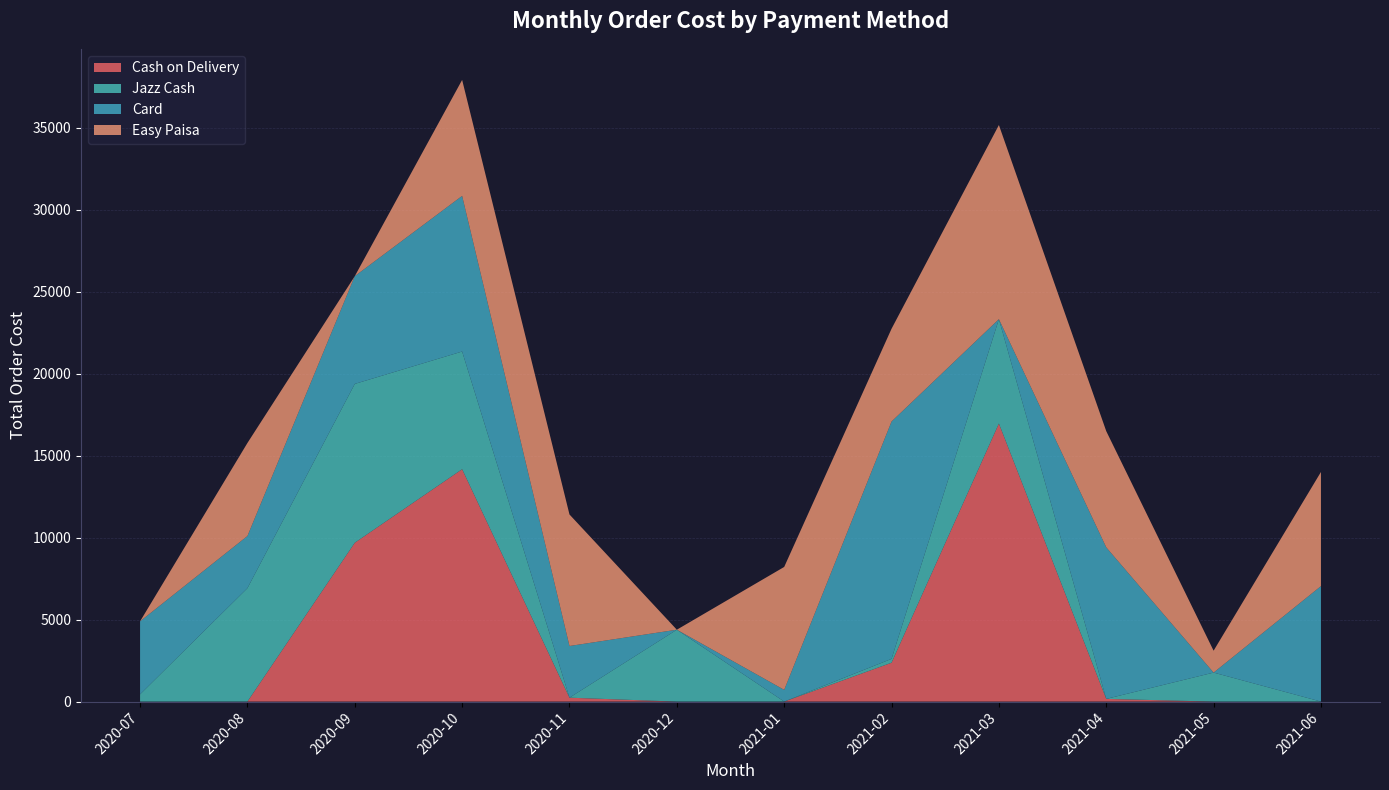

The value of Cash on Delivery at 2020-12 is 0.0. True or false?

True